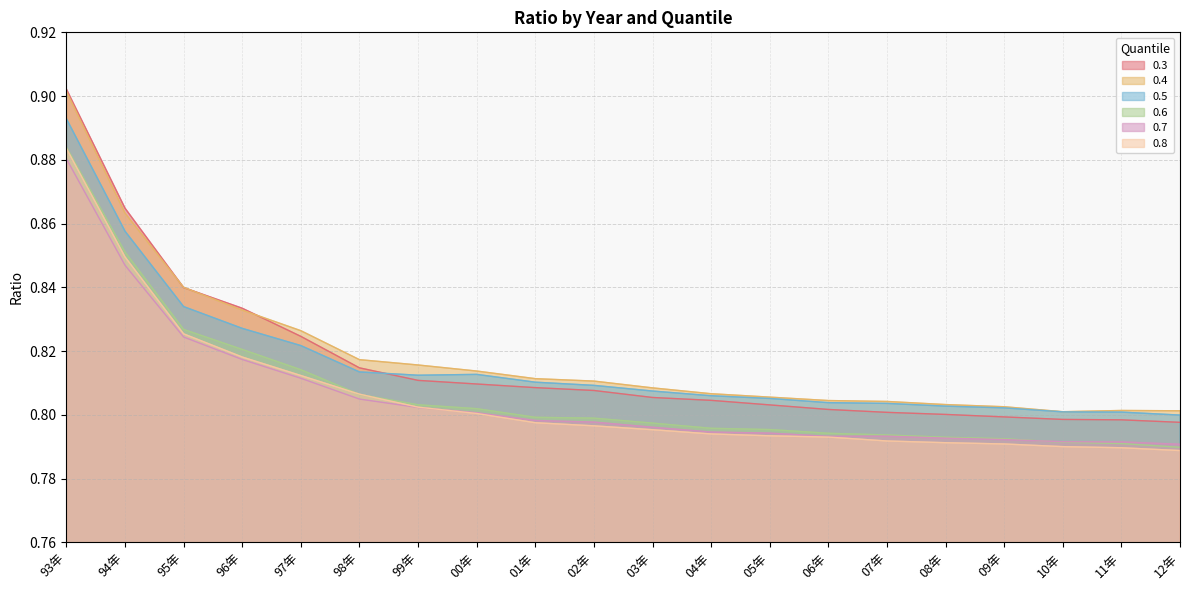

True or false: 0.6 has a value of 0.8 at 03年.

True